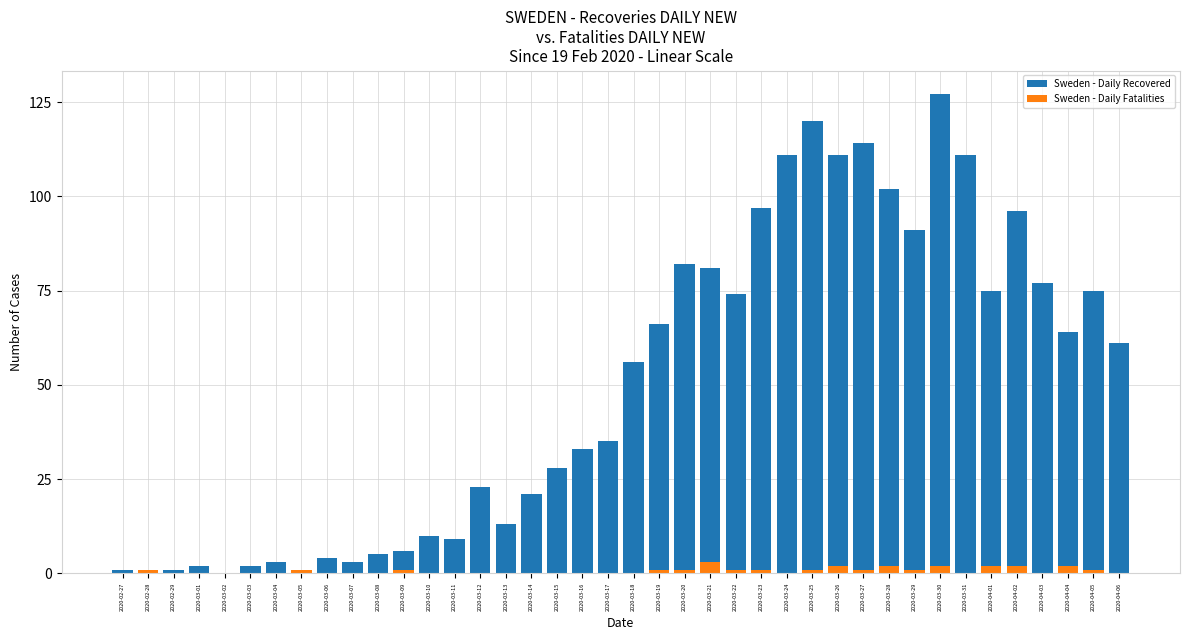

How many data points in Sweden - Daily Recovered are above 56?

19